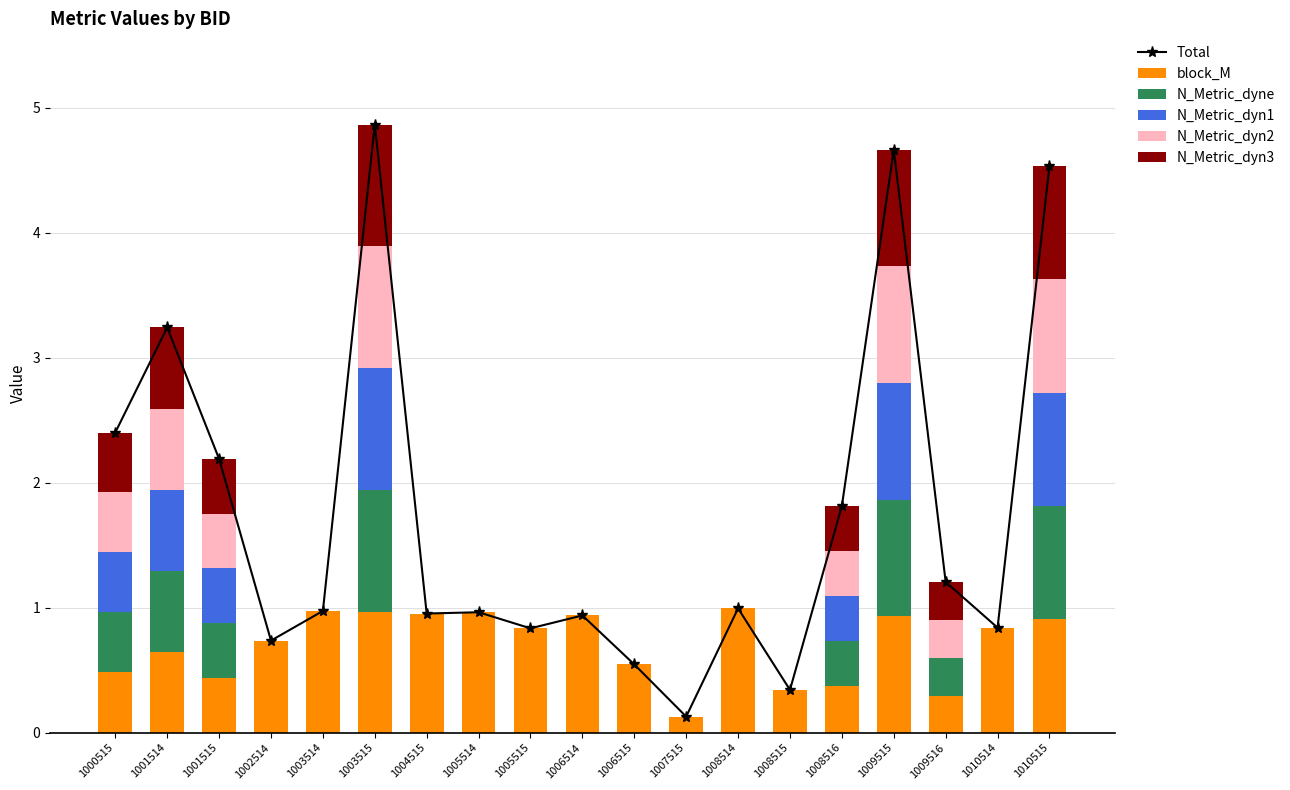

Where is N_Metric_dyn3 nearest to the value 0?

1002514